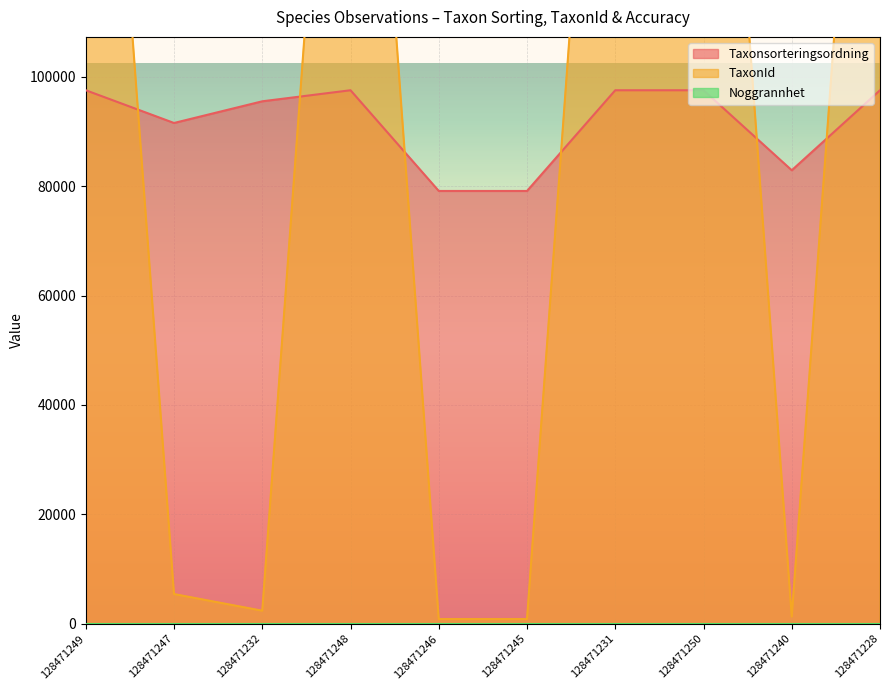

At which label is Taxonsorteringsordning closest to 88312?

128471247